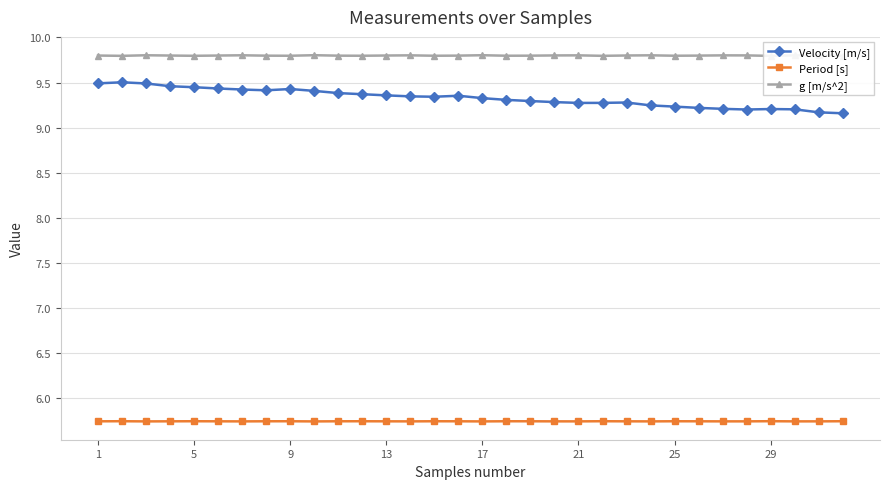

Is it true that Velocity [m/s] equals 9.3 at 17?

True